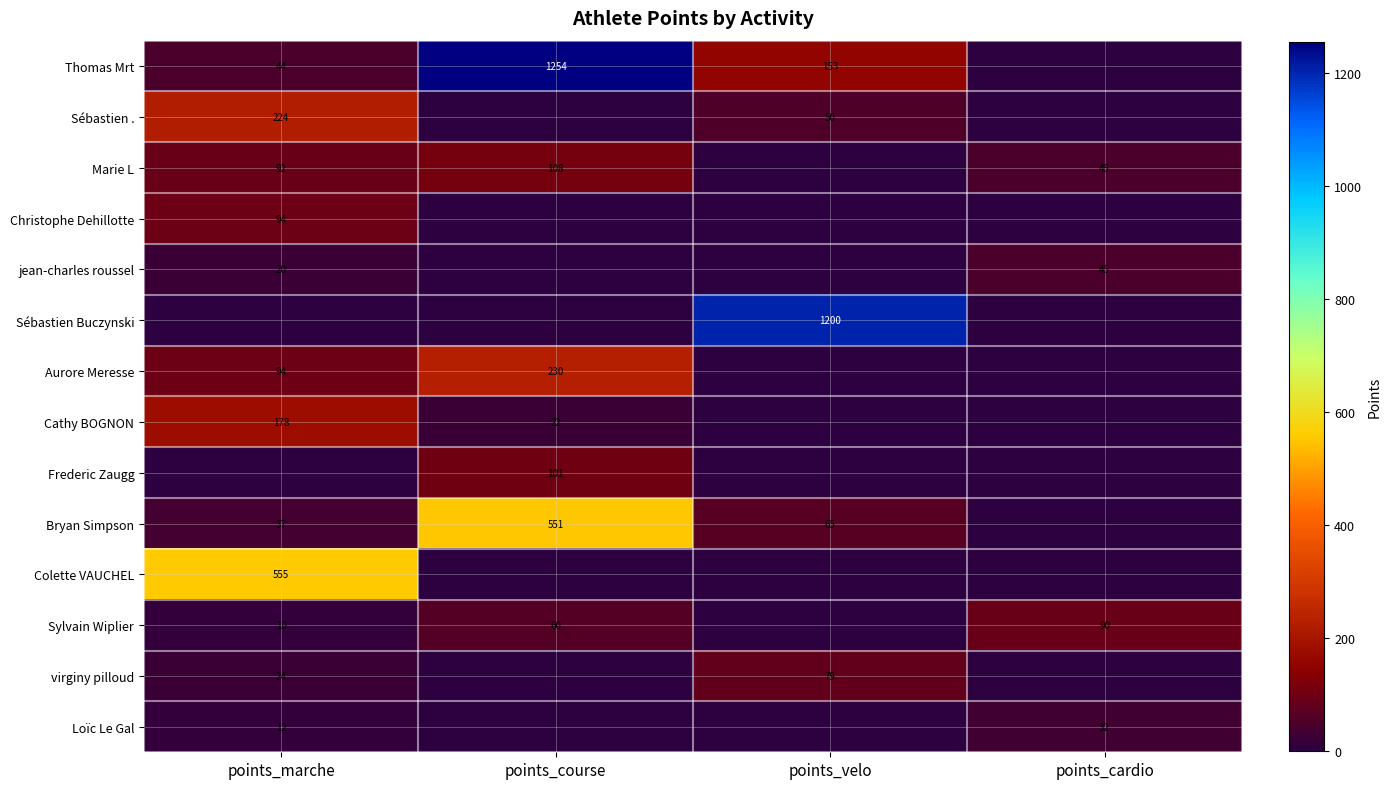

Is the value of Sylvain Wiplier at points_marche greater than the value of Cathy BOGNON at points_course?

No